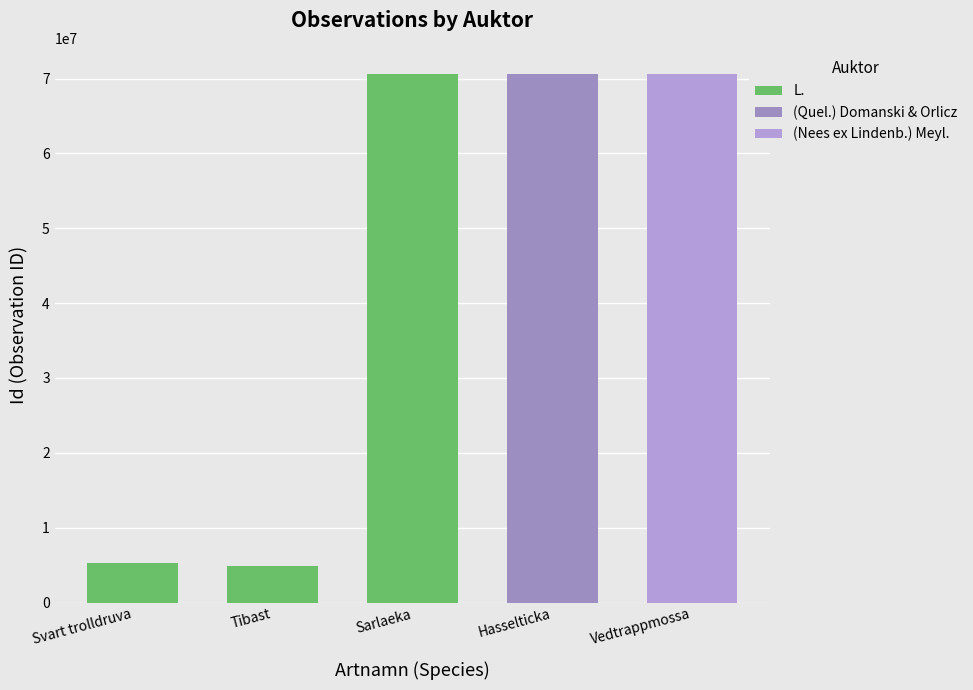

At which label does the data first exceed 5238122?

Sarlaeka